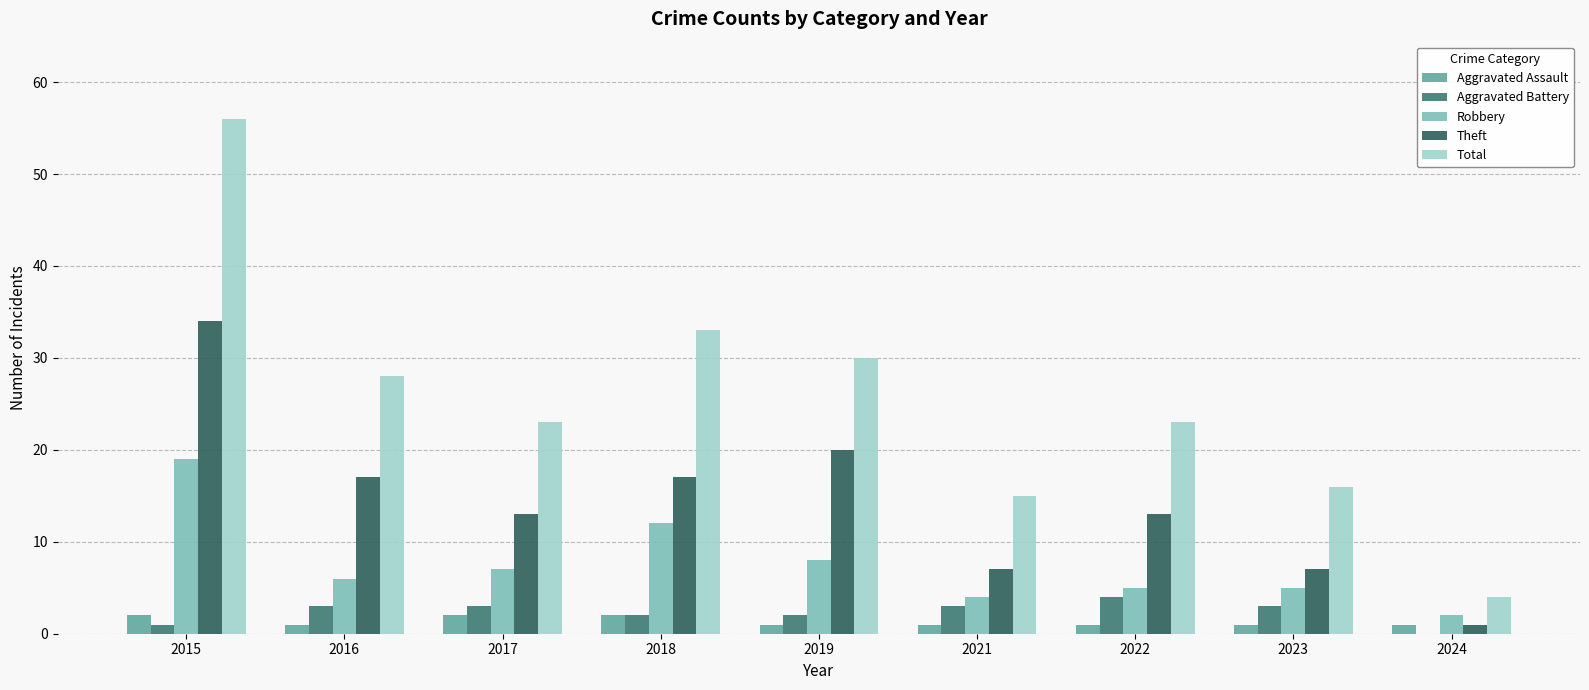

Reading left to right, list all the values displayed in this chart.

Aggravated Assault: 2015=2	2016=1	2017=2	2018=2	2019=1	2021=1	2022=1	2023=1	2024=1
Aggravated Battery: 2015=1	2016=3	2017=3	2018=2	2019=2	2021=3	2022=4	2023=3	2024=0
Robbery: 2015=19	2016=6	2017=7	2018=12	2019=8	2021=4	2022=5	2023=5	2024=2
Theft: 2015=34	2016=17	2017=13	2018=17	2019=20	2021=7	2022=13	2023=7	2024=1
Total: 2015=56	2016=28	2017=23	2018=33	2019=30	2021=15	2022=23	2023=16	2024=4